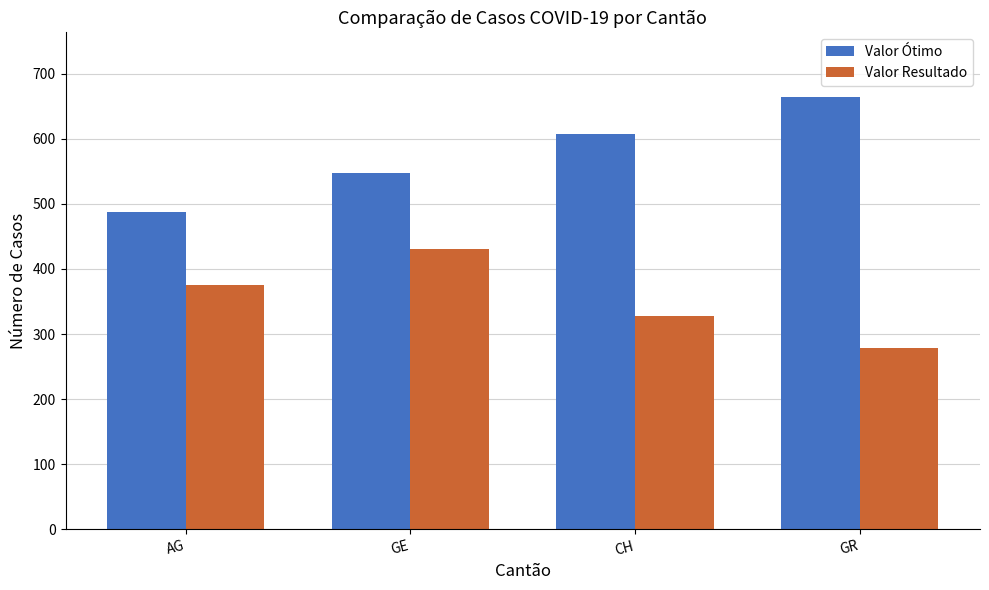

What is the sum of the Valor Resultado values at GR and AG?

653